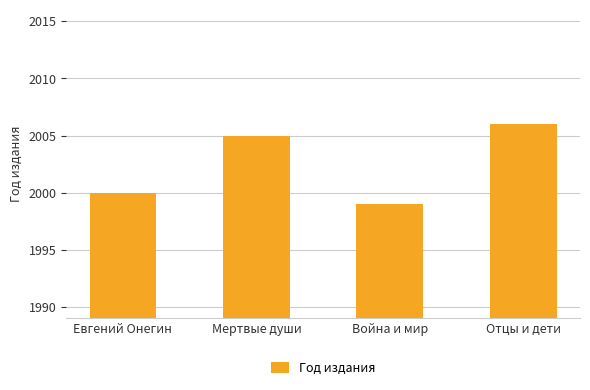

Which label corresponds to the smallest value in the chart?

Война и мир